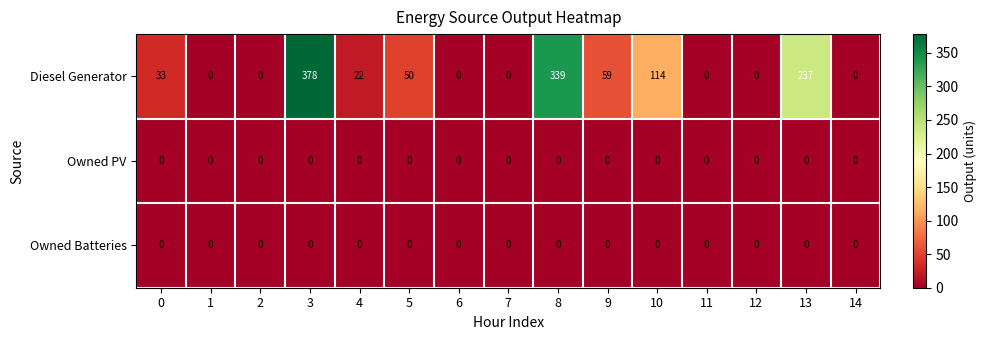

True or false: Diesel Generator has a value of 114 at 10.

True